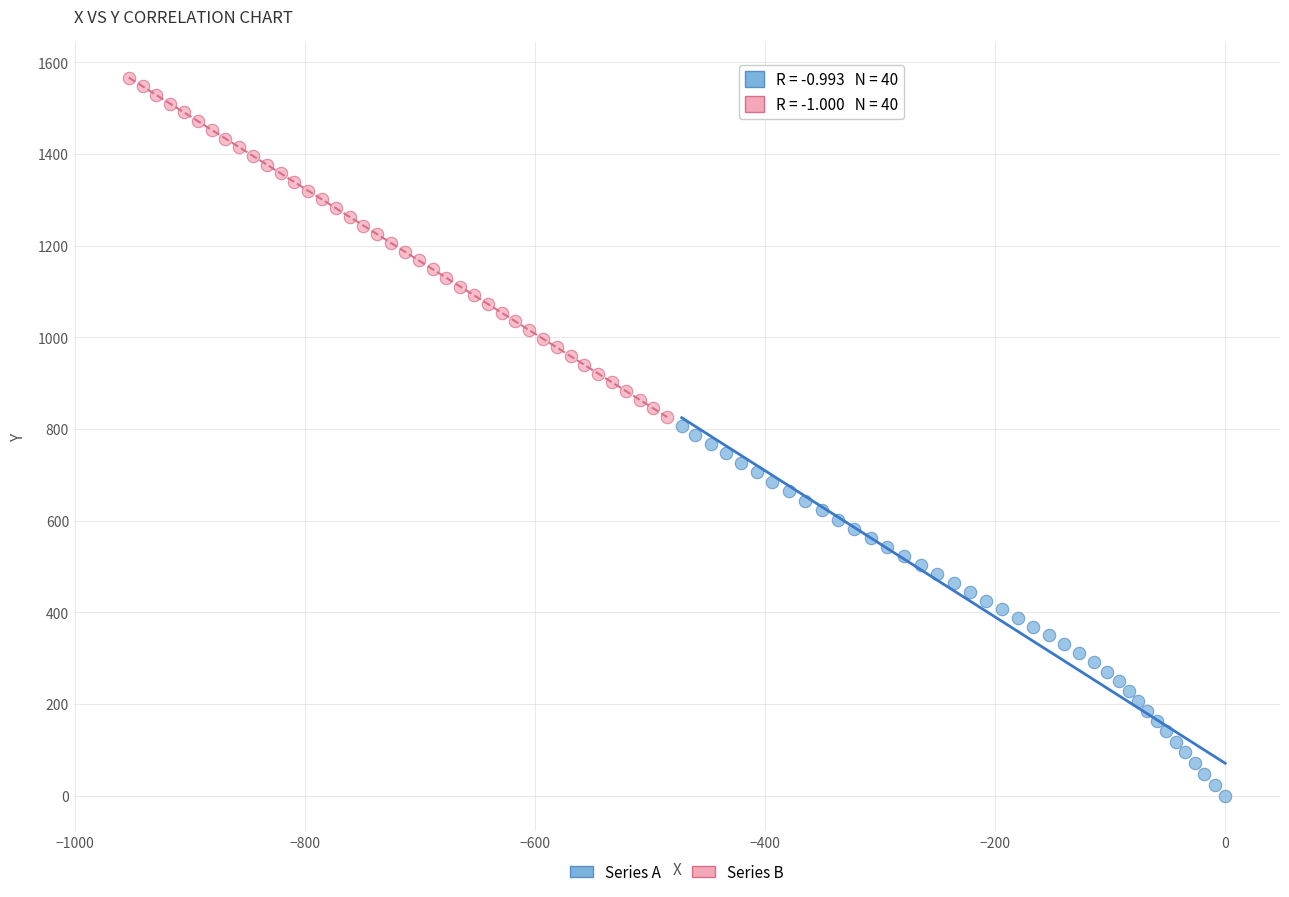

Which series contains the highest Y value?

Series B